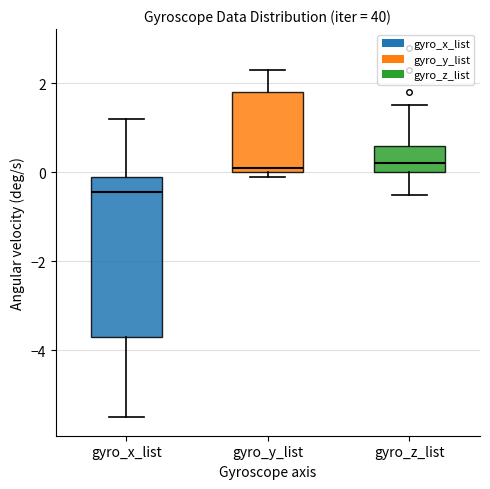

Reading left to right, transcribe this box plot: for each box, give where its median line is, the range the box spans, and where its two whiskers end, as read against the y-axis. The values are not printed on the chart, so give them approximately, as read against the axis.

gyro_x_list: median -0.4, box -3.6 to 0.0, whiskers -5.4 to 1.2
gyro_y_list: median 0.2, box 0.0 to 1.8, whiskers 0.0 (just below the box's lower edge) to 2.4
gyro_z_list: median 0.2, box 0.0 to 0.6, whiskers -0.4 to 1.6